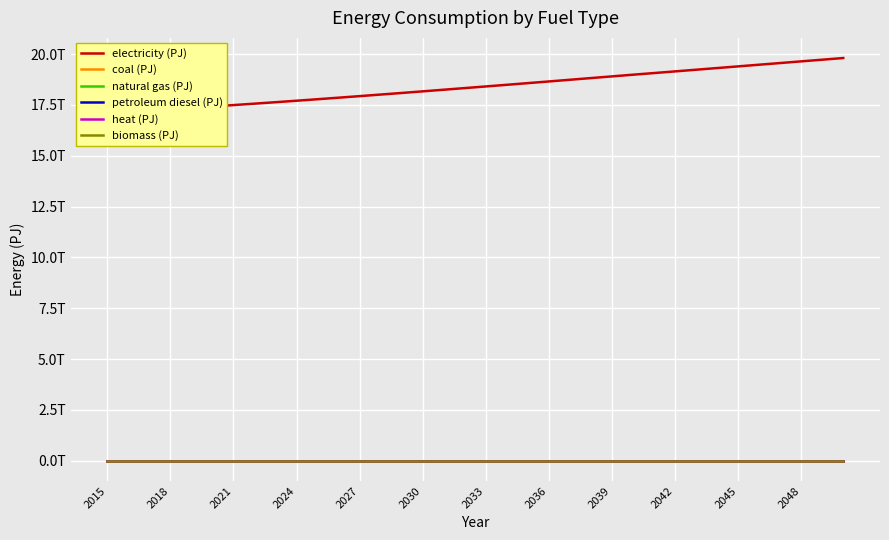

True or false: heat (PJ) and biomass (PJ) cross at least once.

False